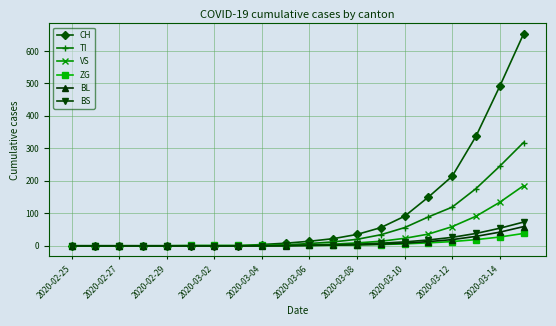

What is the greatest value displayed?

652